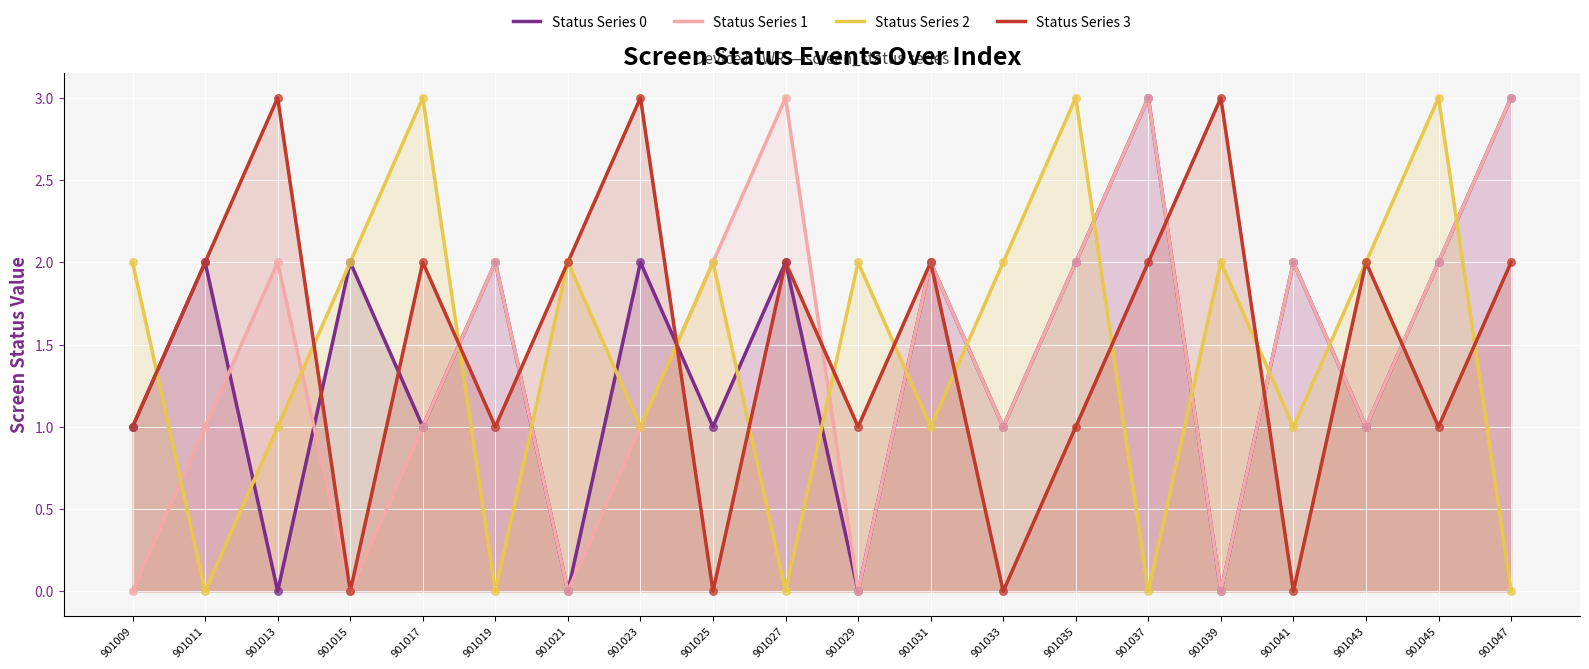

Is the value of Status Series 0 at 901035 greater than the value of Status Series 1 at 901039?

Yes